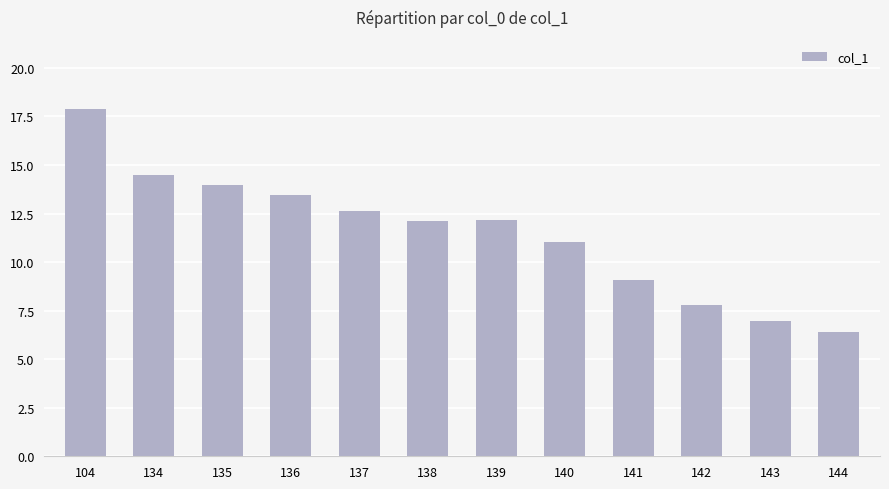

Are the bars horizontal?

No